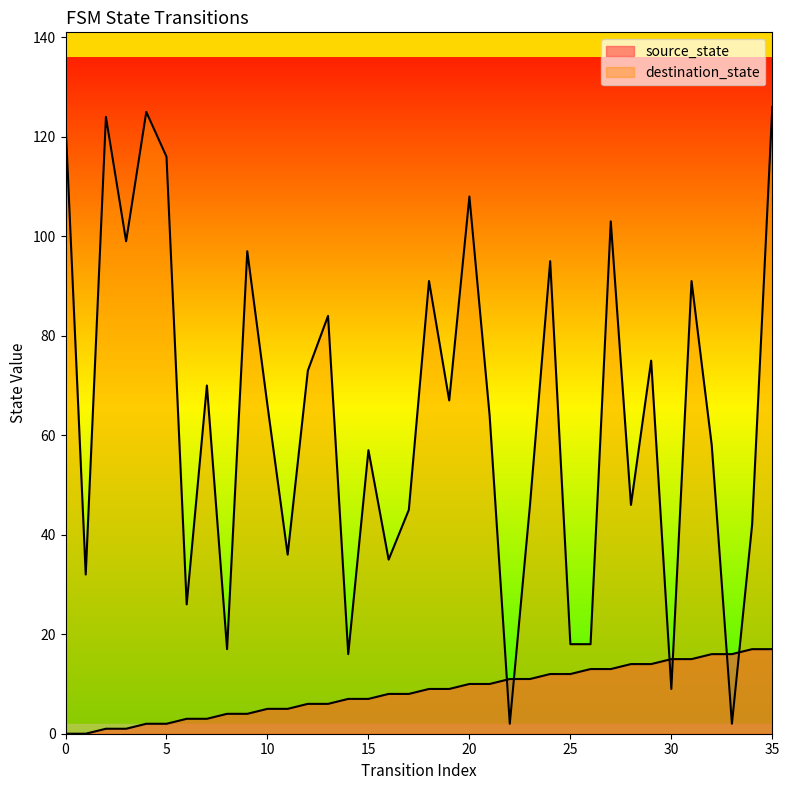

Rank the series at 17 from highest to lowest value.

destination_state, source_state